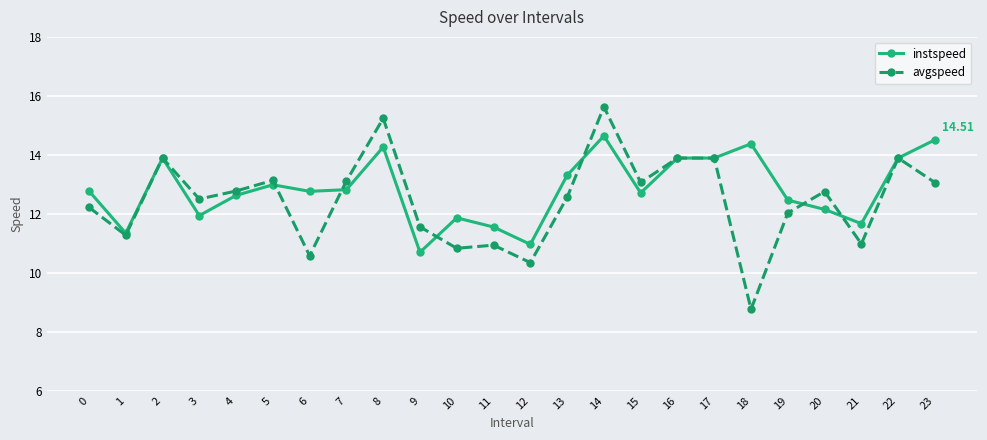

What is the difference between the second highest and second lowest values in the avgspeed series?

4.9